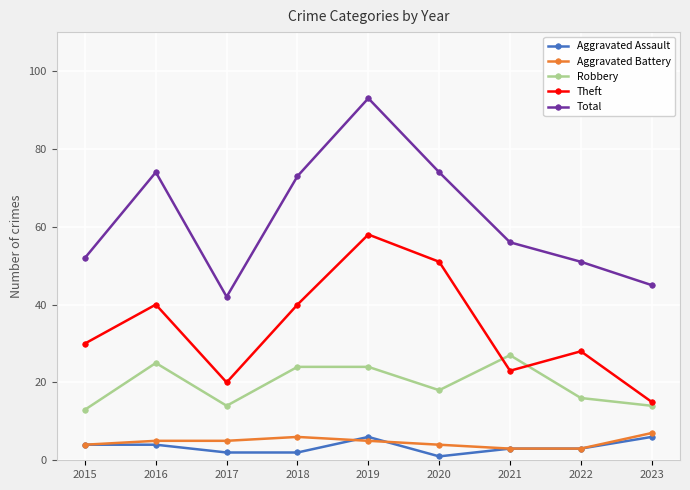

What is the spread (max minus min) of values at 2020?

73